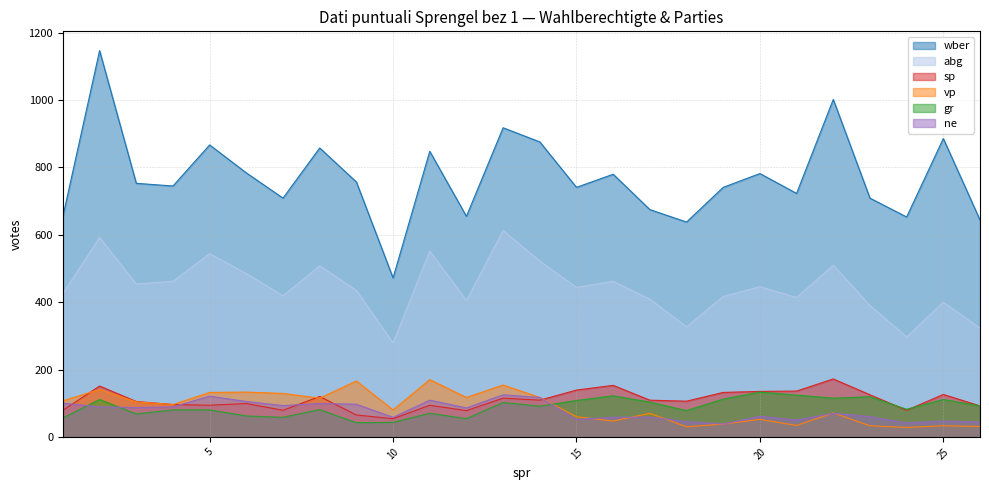

What is the total value across all series at 5?

1838